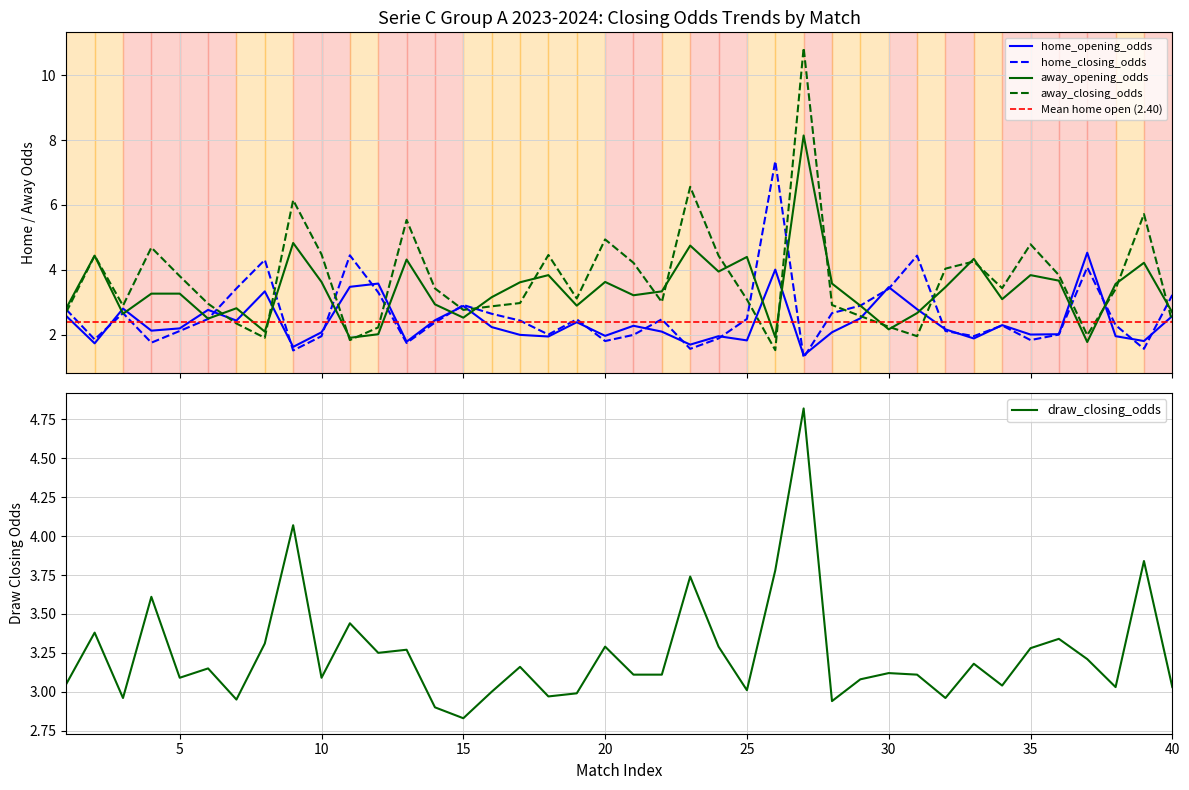

Rank the series by their maximum value, from lowest to highest.

home_opening_odds, draw_closing_odds, home_closing_odds, away_opening_odds, away_closing_odds